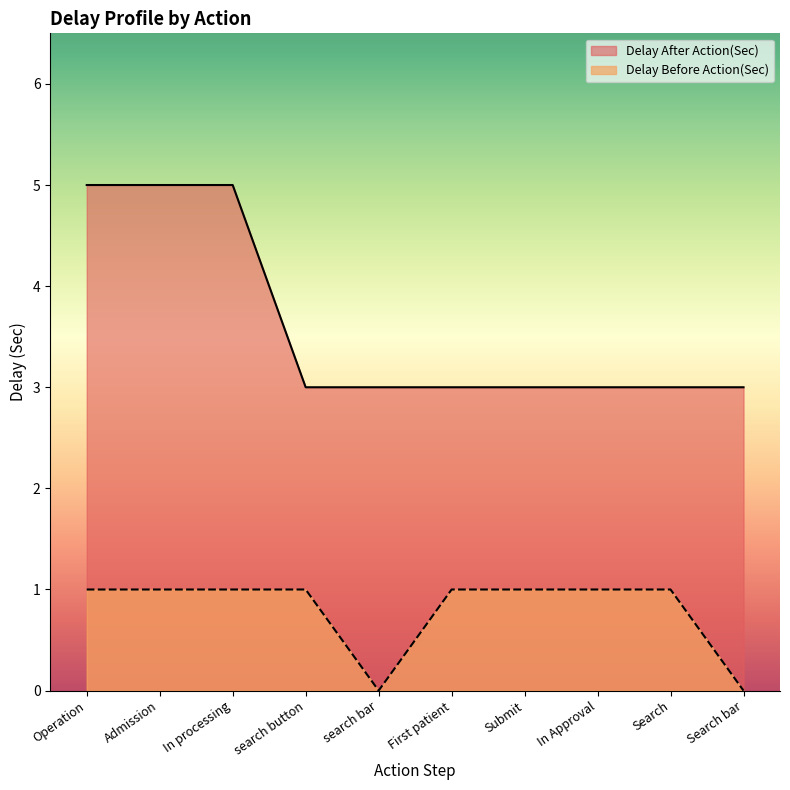

How many lines are shown in the chart?

2